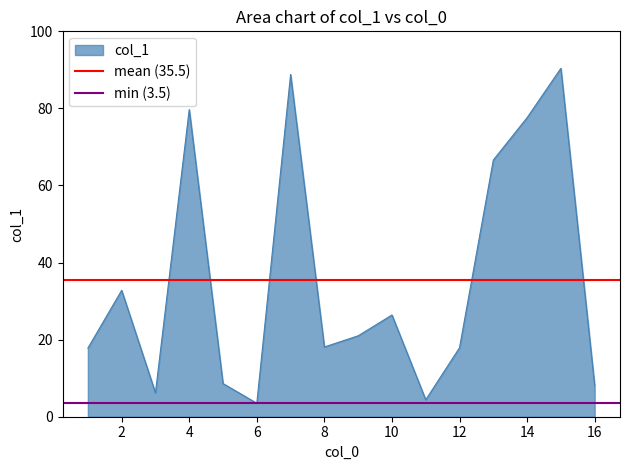

What is the minimum value for col_1?

3.5